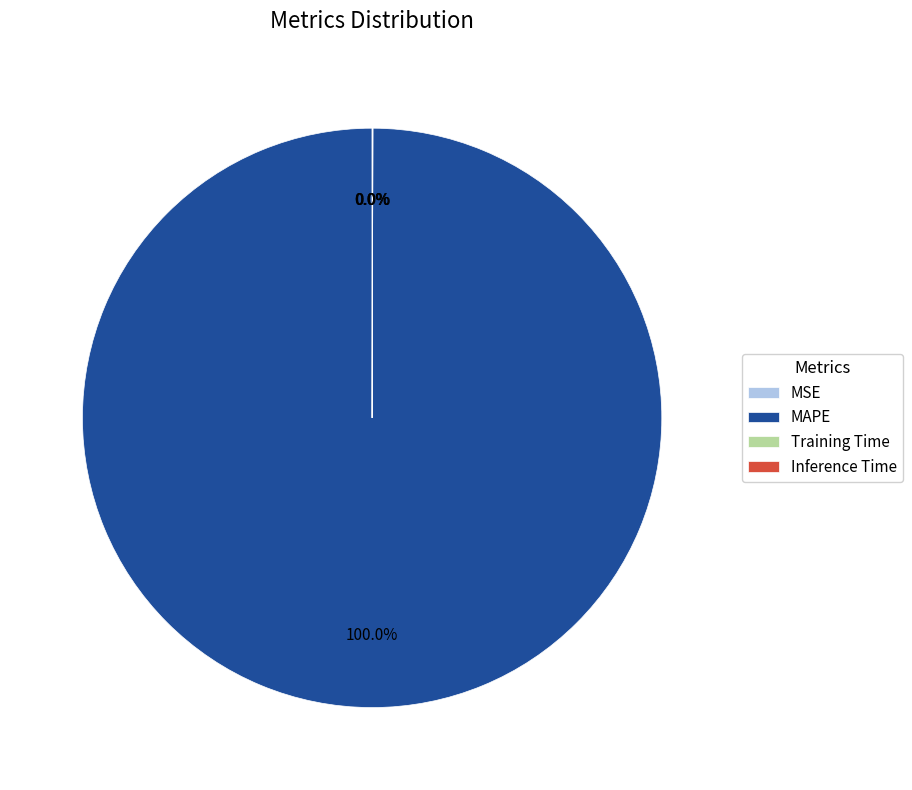

Which slice is the largest?

MAPE